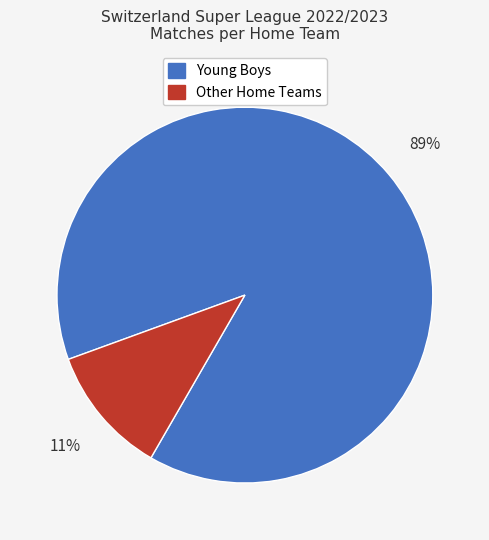

To the nearest percent, what is the average slice percentage?

50%